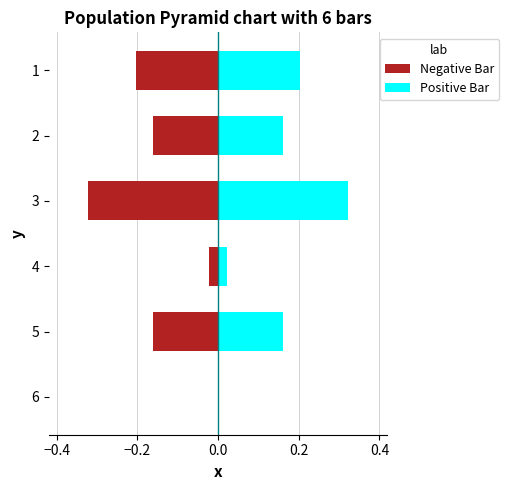

Which series has the largest range (max minus min)?

Negative Bar